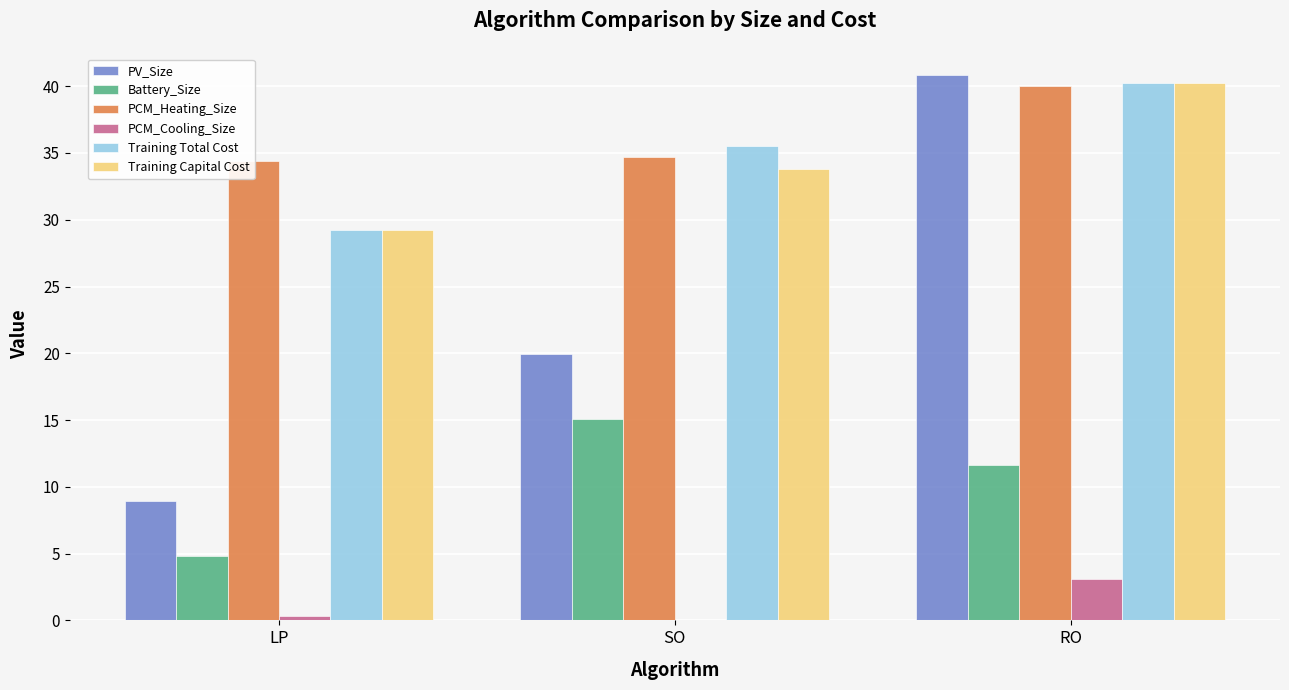

Reading left to right, list all the values displayed in this chart.

PV_Size: LP=8.9	SO=20.0	RO=40.8
Battery_Size: LP=4.8	SO=15.1	RO=11.7
PCM_Heating_Size: LP=34.4	SO=34.7	RO=40.0
PCM_Cooling_Size: LP=0.3	SO=0.0	RO=3.1
Training Total Cost: LP=29.2	SO=35.5	RO=40.3
Training Capital Cost: LP=29.2	SO=33.8	RO=40.3